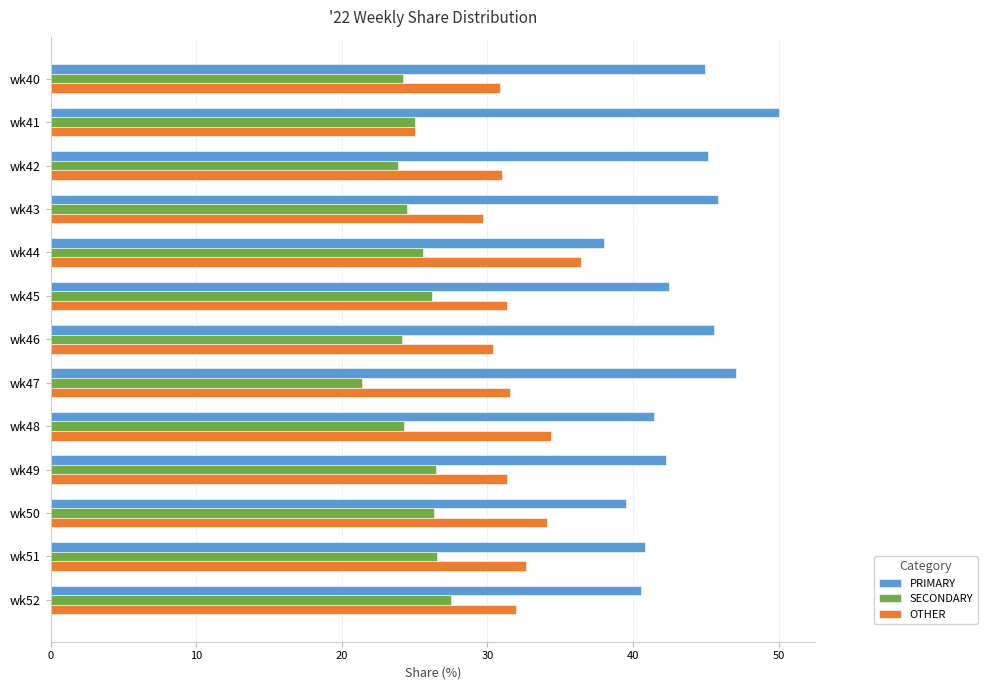

List the series in order of their peak value, lowest first.

SECONDARY, OTHER, PRIMARY